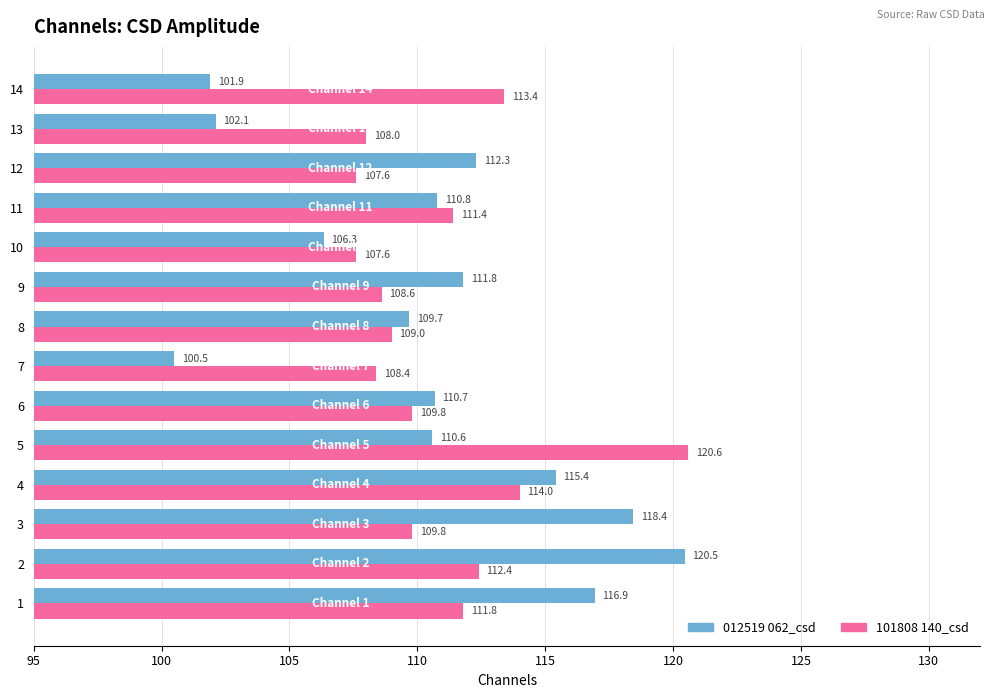

List the series in order of their peak value, lowest first.

012519 062_csd, 101808 140_csd